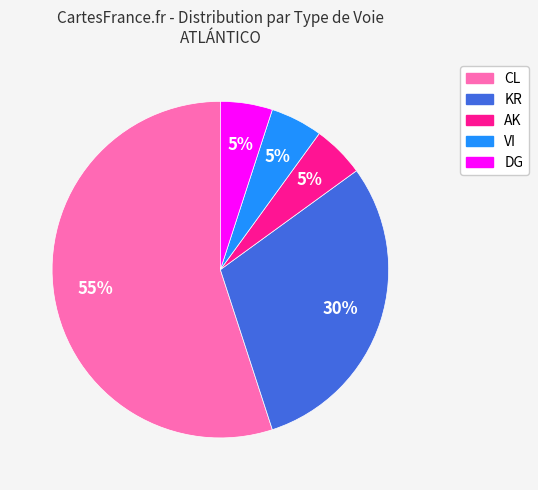

Does AK account for over 50% of the chart?

No